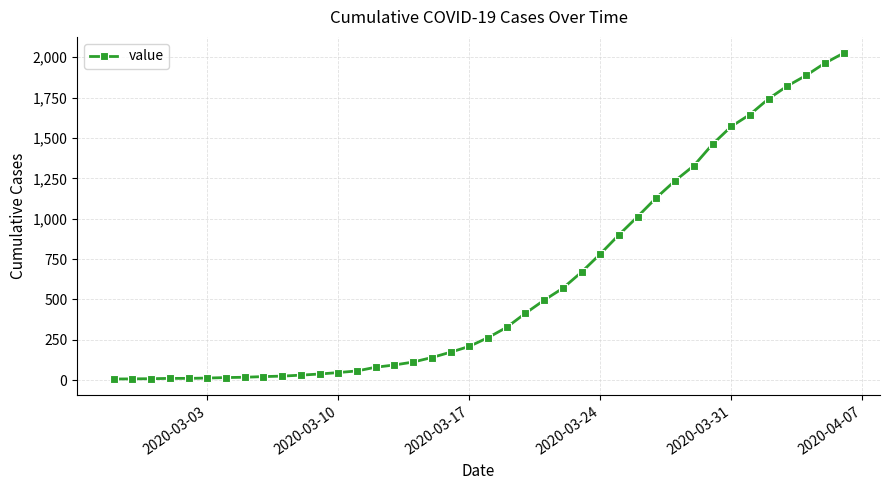

What is the average value?

609